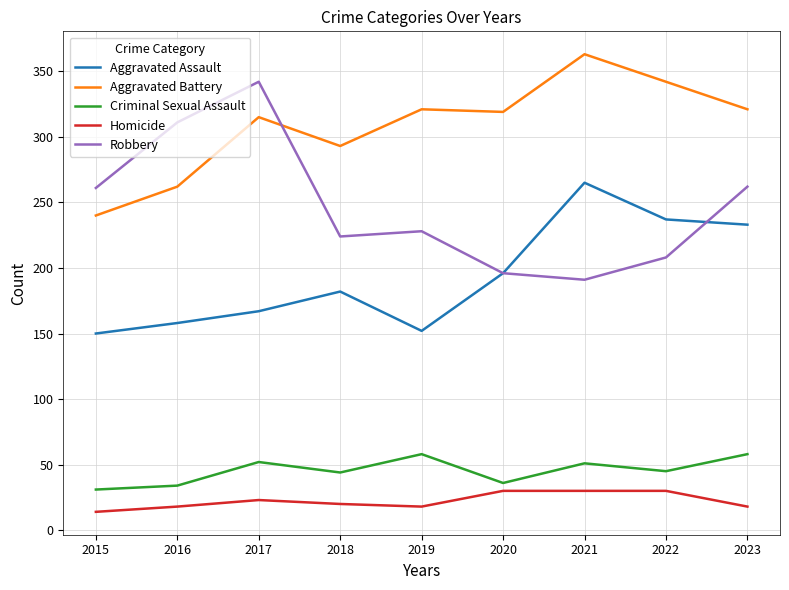

The value of Homicide at 2020 is 30. True or false?

True